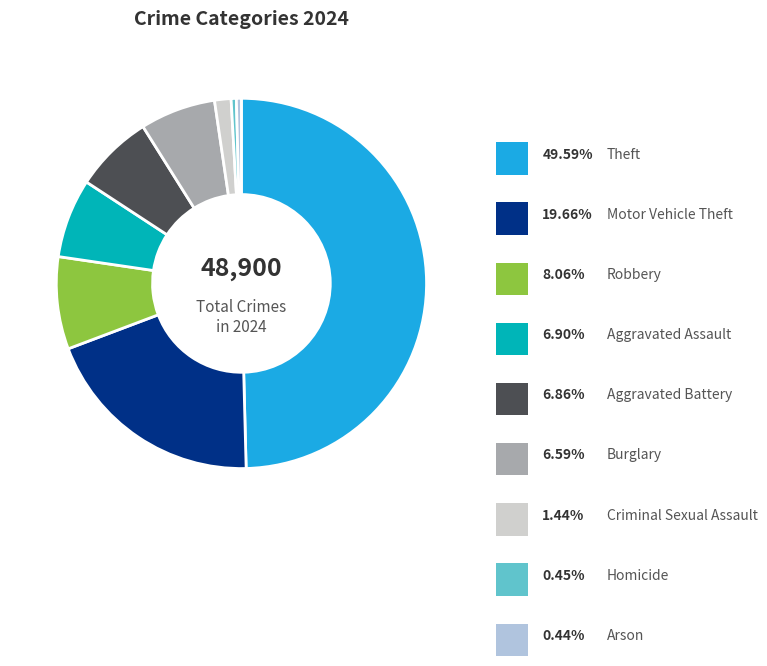

Between Criminal Sexual Assault and Arson, which is larger?

Criminal Sexual Assault